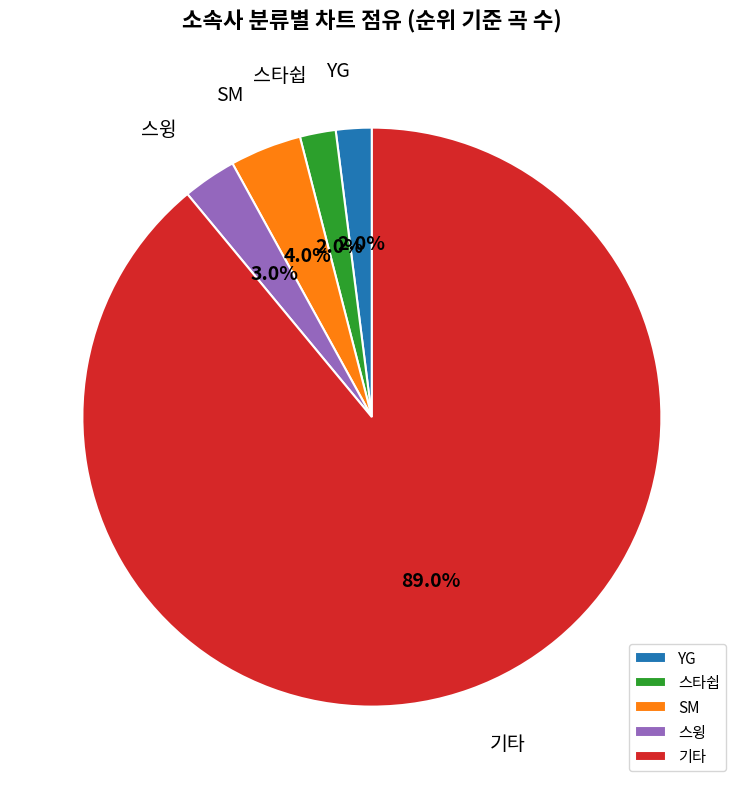

Which slice represents more than half of the pie?

기타